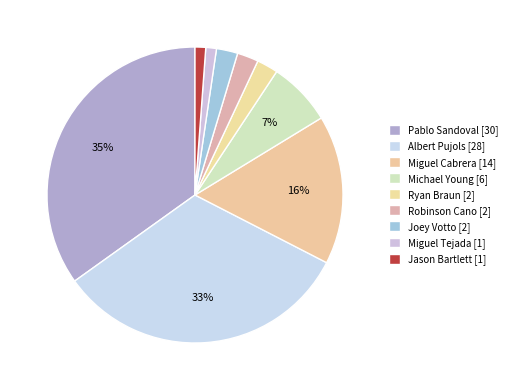

Which has a higher value, Joey Votto or Albert Pujols?

Albert Pujols